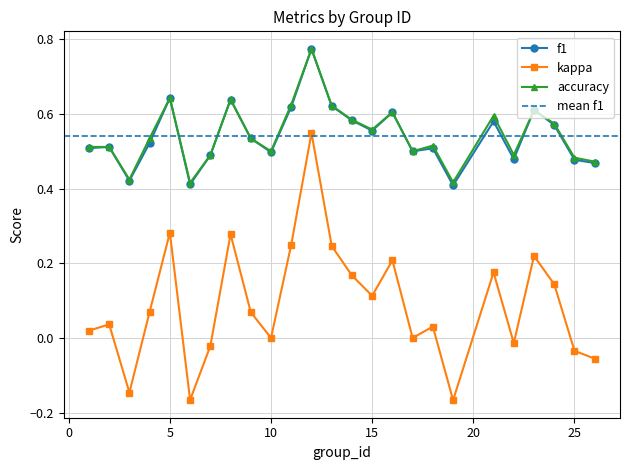

How many categories are shown in the chart?

25